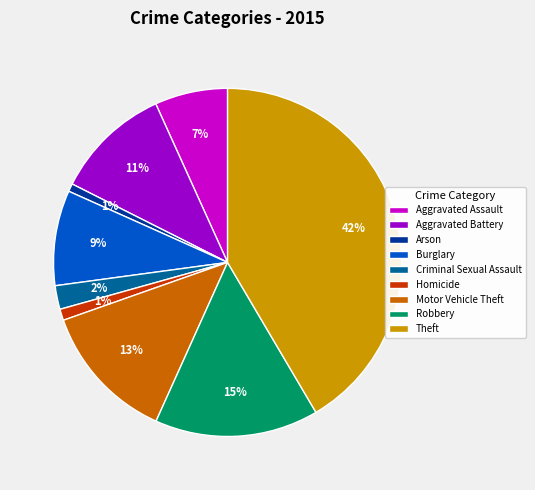

Count the number of slices in the pie.

9